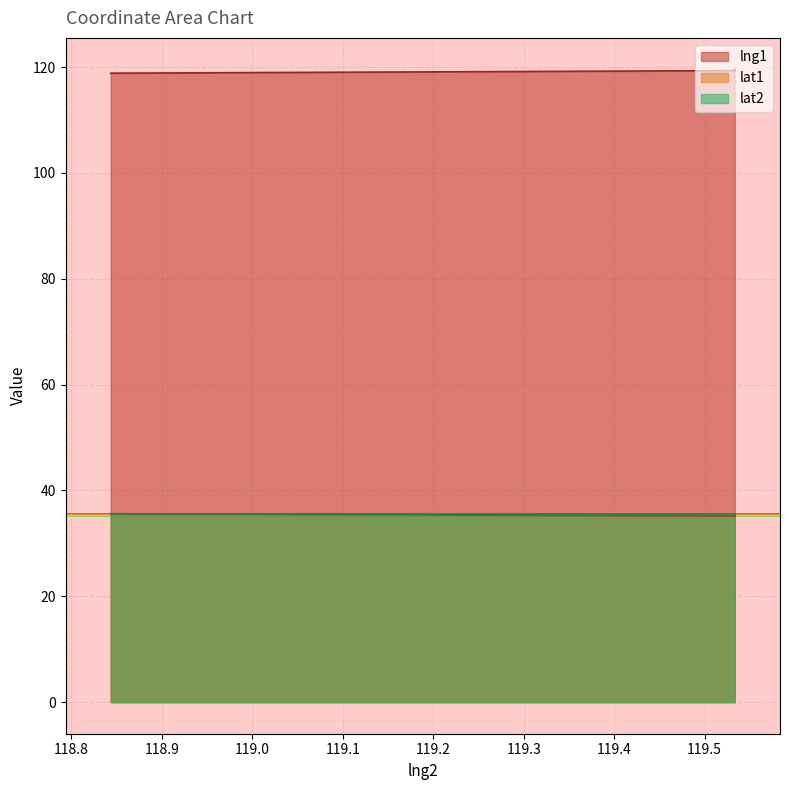

How many lines are shown in the chart?

3